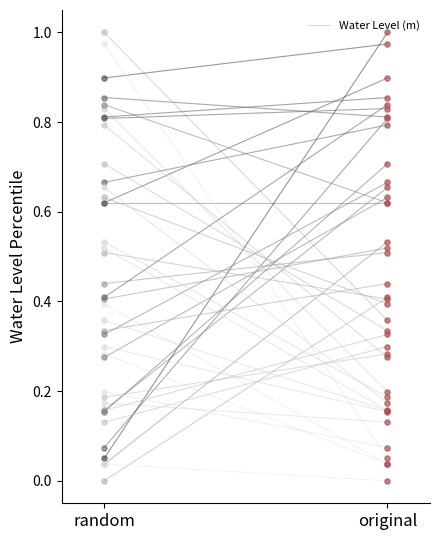

Between random and original, which is larger?

random